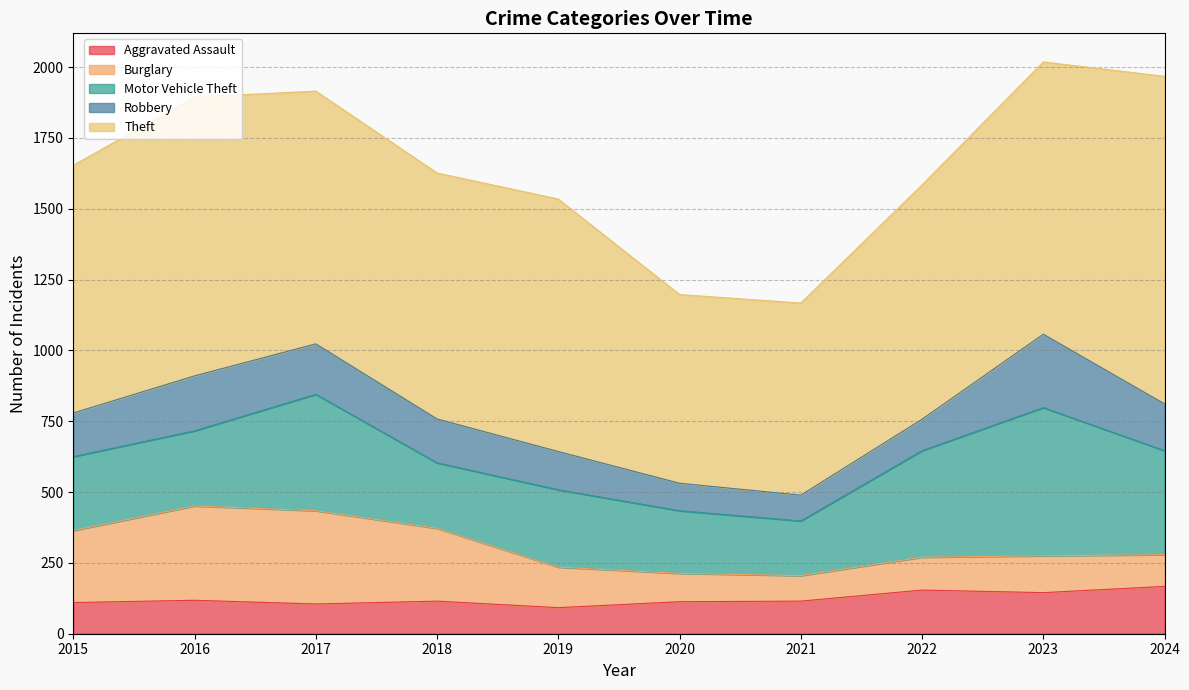

Rank the categories by Robbery value from highest to lowest.

2023, 2016, 2017, 2024, 2018, 2015, 2019, 2022, 2020, 2021